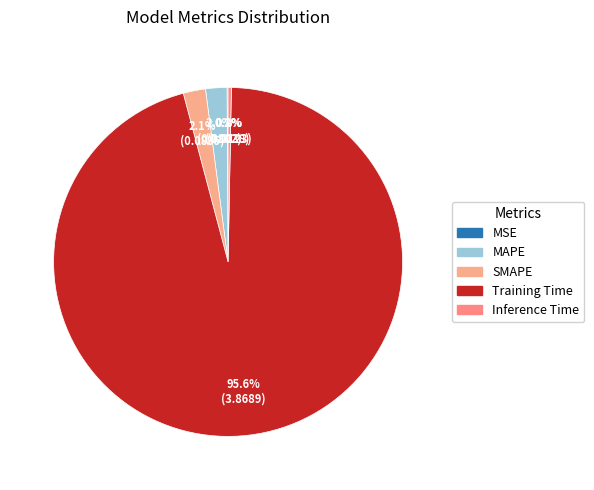

The SMAPE slice represents 2% of the pie. True or false?

True